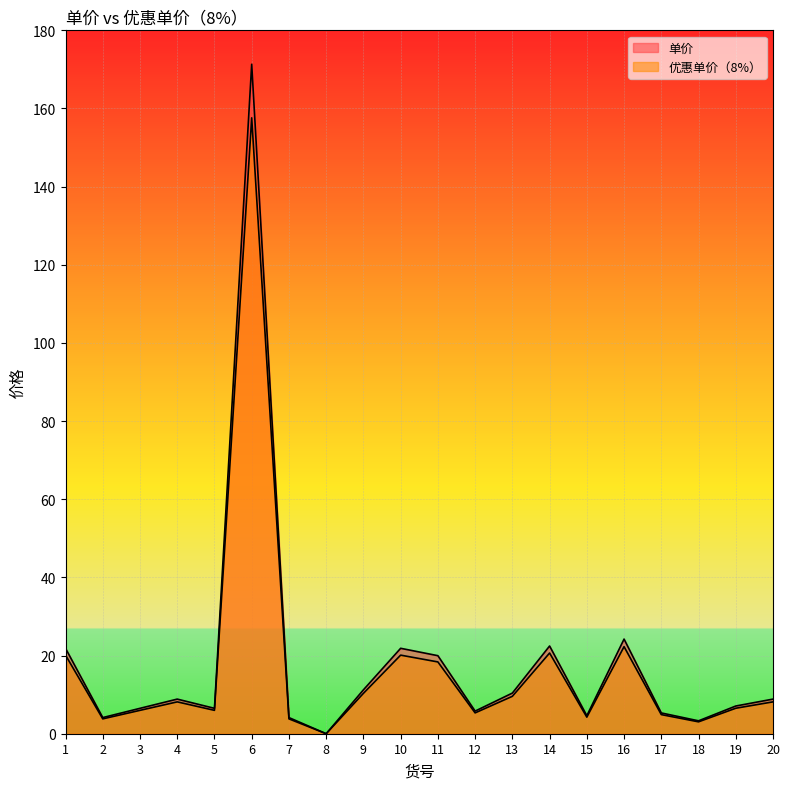

Which category has the highest value in the 单价 series?

6